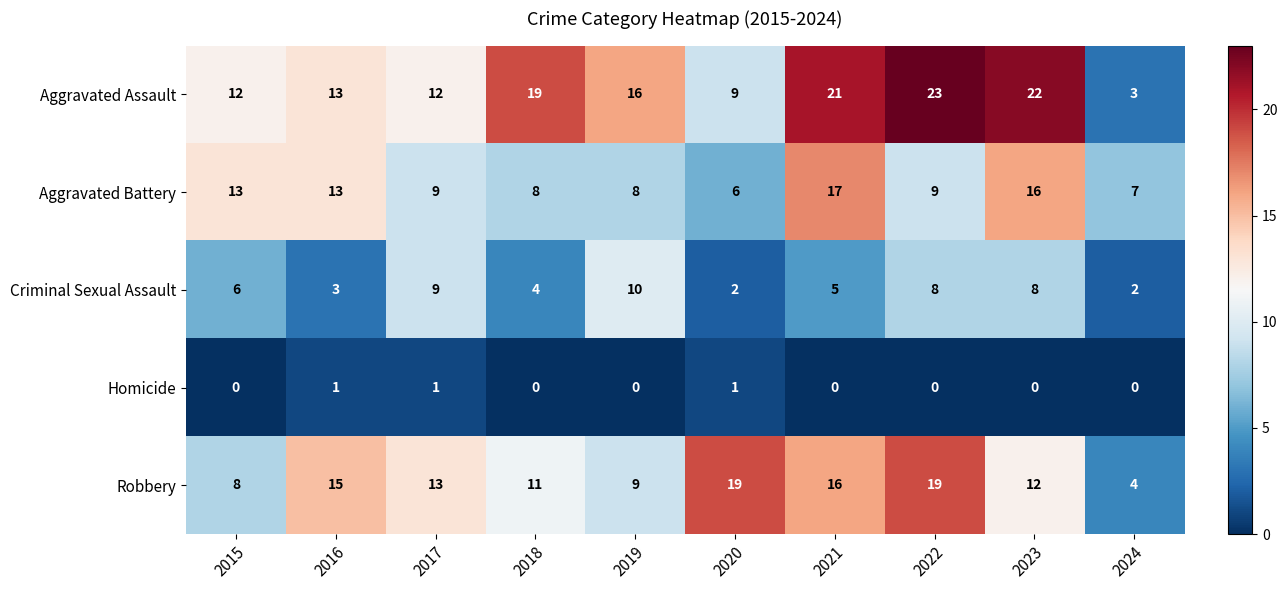

Which series has the largest range (max minus min)?

Aggravated Assault